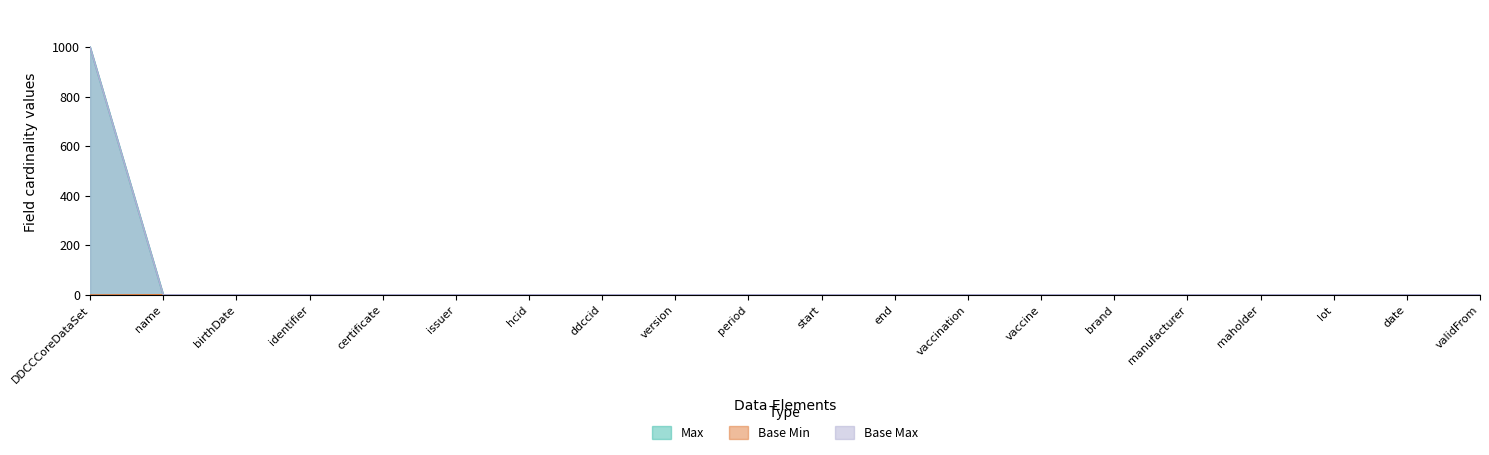

Reading right to left, transcribe all the data shown in this chart.

Max: validFrom=1	date=1	lot=1	maholder=1	manufacturer=1	brand=1	vaccine=1	vaccination=1	end=1	start=1	period=1	version=1	ddccid=1	hcid=1	issuer=1	certificate=1	identifier=1	birthDate=1	name=1	DDCCCoreDataSet=999
Base Min: validFrom=0	date=1	lot=1	maholder=0	manufacturer=0	brand=1	vaccine=1	vaccination=1	end=0	start=0	period=0	version=1	ddccid=0	hcid=1	issuer=1	certificate=0	identifier=0	birthDate=0	name=1	DDCCCoreDataSet=0
Base Max: validFrom=1	date=1	lot=1	maholder=1	manufacturer=1	brand=1	vaccine=1	vaccination=1	end=1	start=1	period=1	version=1	ddccid=1	hcid=1	issuer=1	certificate=1	identifier=1	birthDate=1	name=1	DDCCCoreDataSet=999